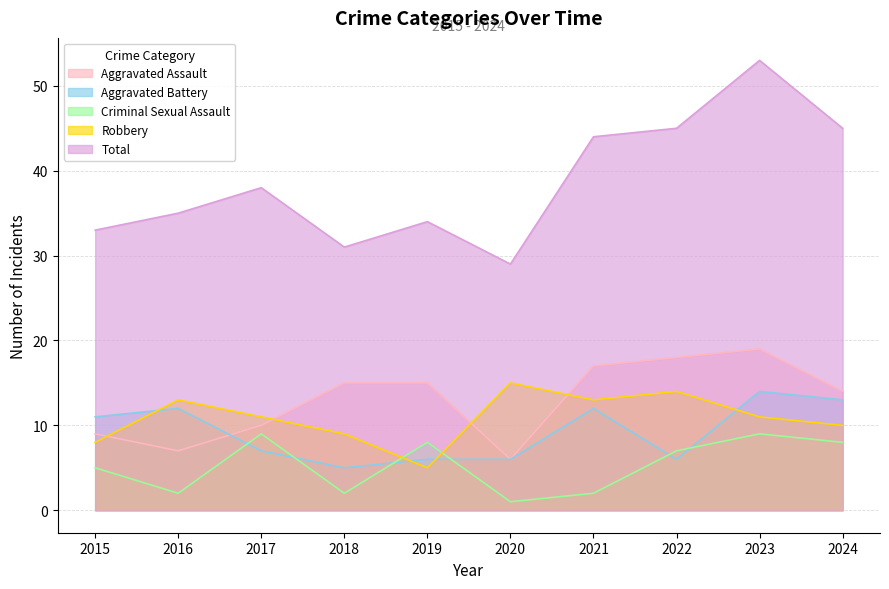

How many values in the Criminal Sexual Assault series exceed 7?

4